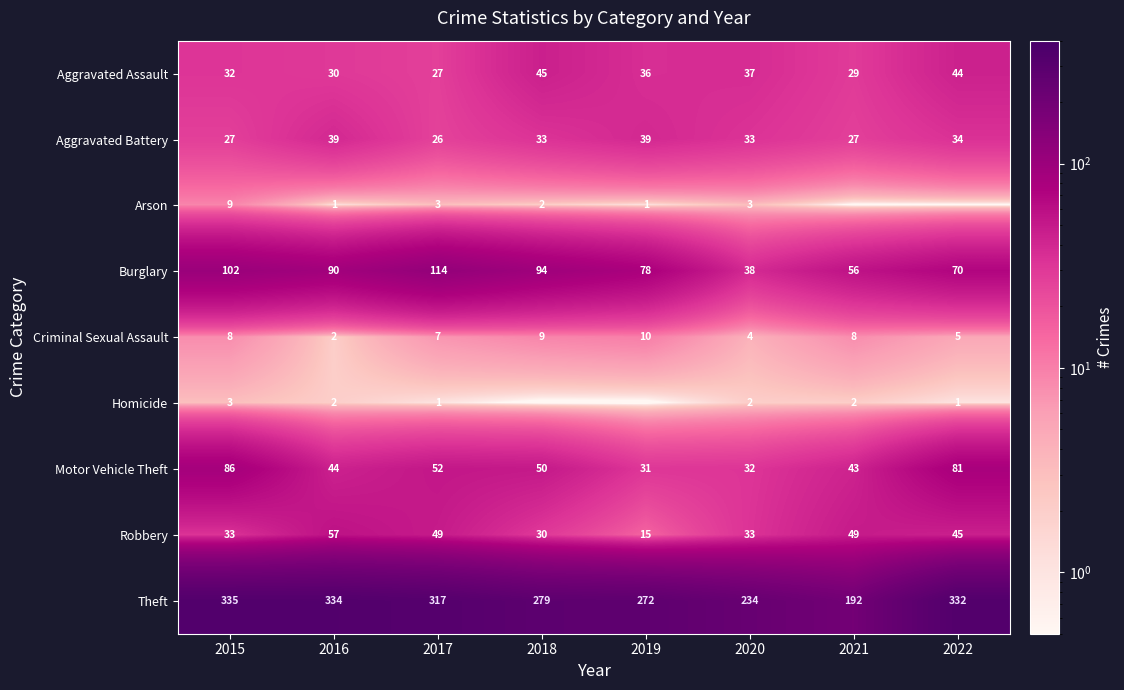

At how many categories does at least one series exceed 288?

4